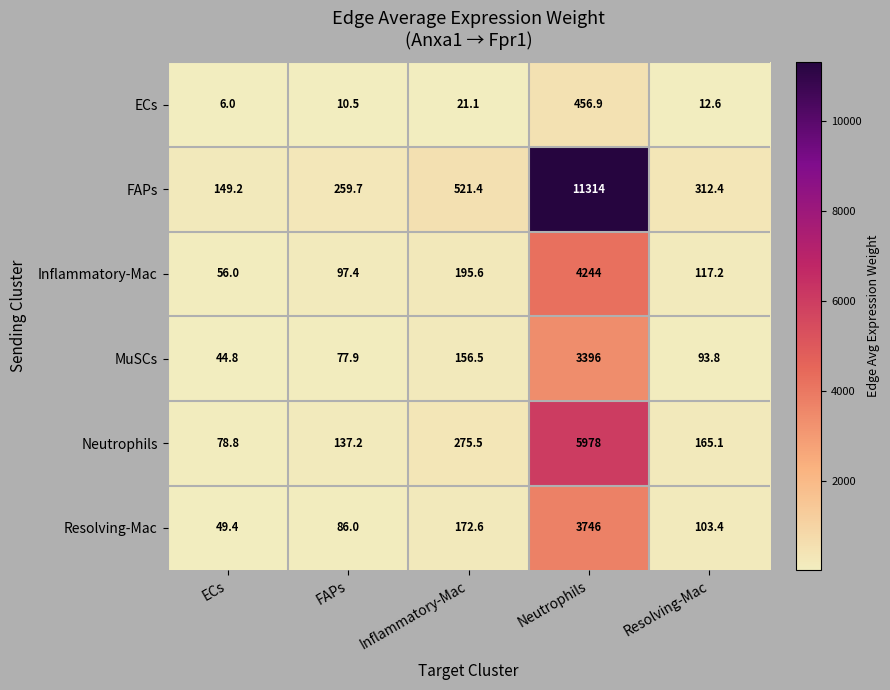

Which series has the largest total across all categories?

FAPs